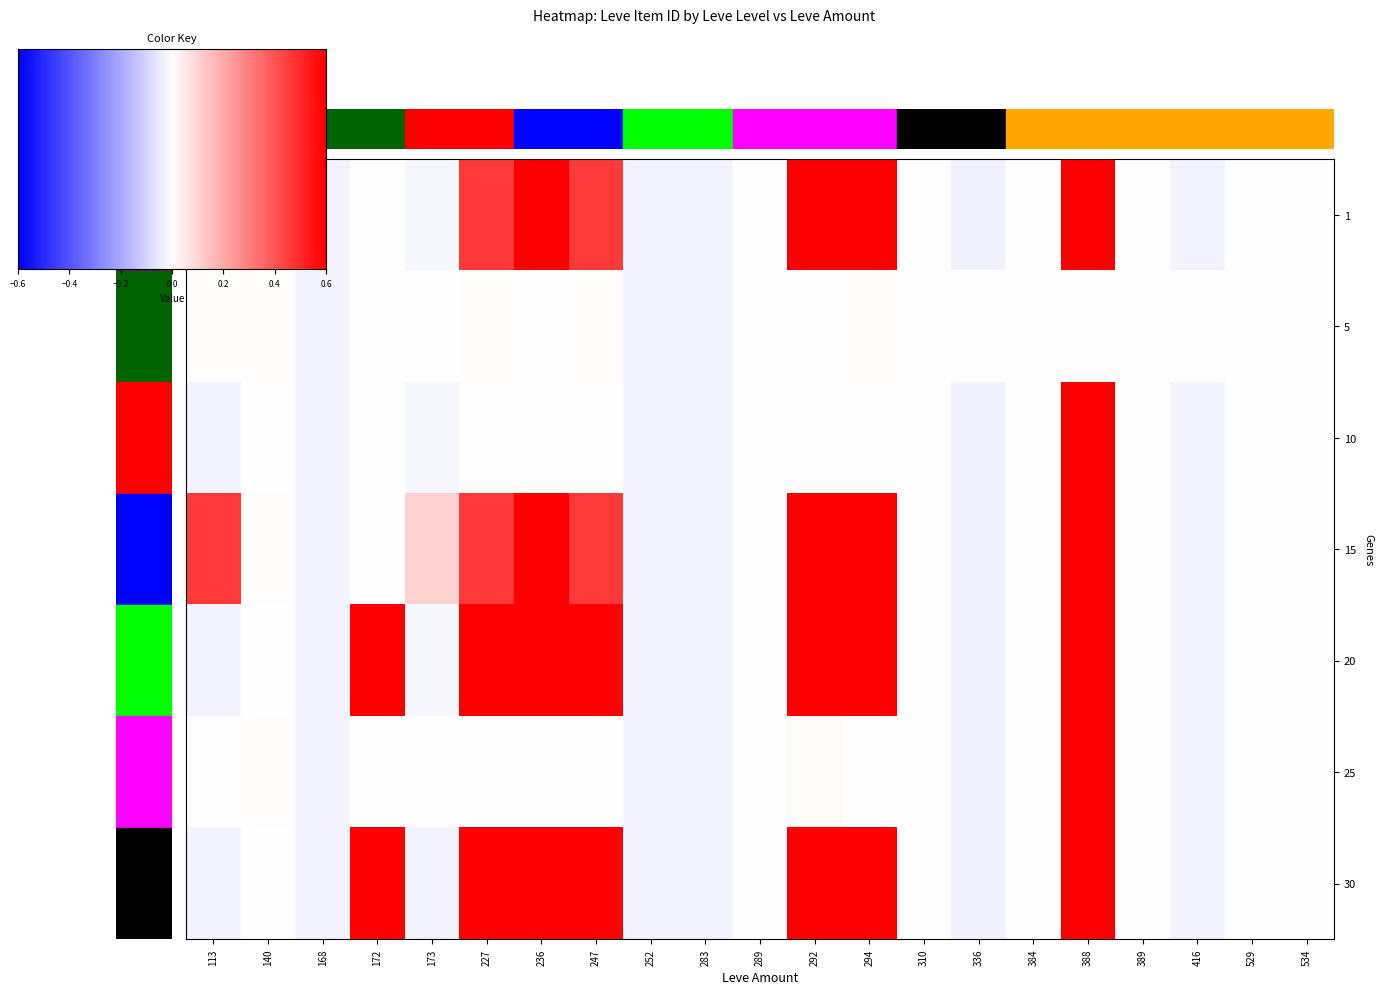

Reading left to right, what are all the values shown in this chart?

1: 113=1.0	140=0.0	168=-0.0	172=-0.0	173=-0.0	227=0.5	236=0.7	247=0.5	252=-0.0	283=-0.0	289=-0.0	292=0.7	294=0.7	310=0.0	336=-0.0	384=0.0	388=0.8	389=-0.0	416=-0.0	529=0.0	534=-0.0
5: 113=0.0	140=0.0	168=-0.0	172=-0.0	173=0.0	227=0.0	236=0.0	247=0.0	252=-0.0	283=-0.0	289=-0.0	292=0.0	294=0.0	310=0.0	336=0.0	384=0.0	388=0.0	389=0.0	416=0.0	529=0.0	534=-0.0
10: 113=-0.0	140=0.0	168=-0.0	172=-0.0	173=-0.0	227=-0.0	236=0.0	247=-0.0	252=-0.0	283=-0.0	289=-0.0	292=0.0	294=-0.0	310=0.0	336=-0.0	384=0.0	388=0.8	389=-0.0	416=-0.0	529=0.0	534=-0.0
15: 113=0.5	140=0.0	168=-0.0	172=-0.0	173=0.1	227=0.5	236=0.7	247=0.5	252=-0.0	283=-0.0	289=0.0	292=0.7	294=0.7	310=0.0	336=-0.0	384=0.0	388=0.8	389=-0.0	416=-0.0	529=0.0	534=-0.0
20: 113=-0.0	140=-0.0	168=-0.0	172=0.7	173=-0.0	227=0.7	236=0.7	247=0.7	252=-0.0	283=-0.0	289=-0.0	292=0.7	294=0.7	310=0.0	336=-0.0	384=0.0	388=0.8	389=-0.0	416=-0.0	529=0.0	534=-0.0
25: 113=0.0	140=0.0	168=-0.0	172=0.0	173=0.0	227=0.0	236=0.0	247=0.0	252=-0.0	283=-0.0	289=-0.0	292=0.0	294=0.0	310=0.0	336=-0.0	384=0.0	388=0.8	389=-0.0	416=-0.0	529=0.0	534=-0.0
30: 113=-0.0	140=-0.0	168=-0.0	172=0.8	173=-0.0	227=0.7	236=0.8	247=0.7	252=-0.0	283=-0.0	289=-0.0	292=0.7	294=0.7	310=0.0	336=-0.0	384=0.0	388=0.8	389=-0.0	416=-0.0	529=0.0	534=-0.0